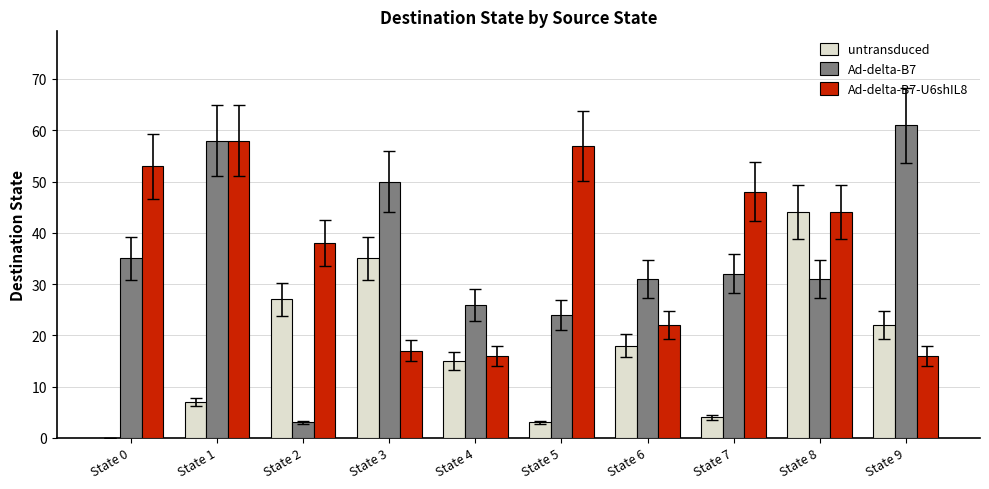

How many groups of bars are there?

10